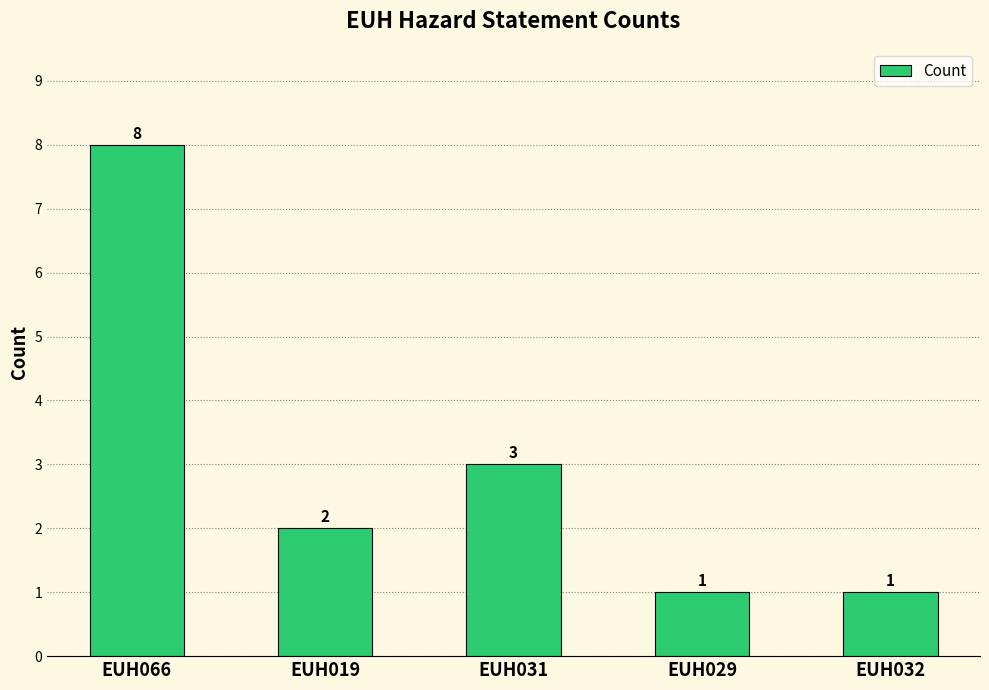

At which label does the data first exceed 2?

EUH066